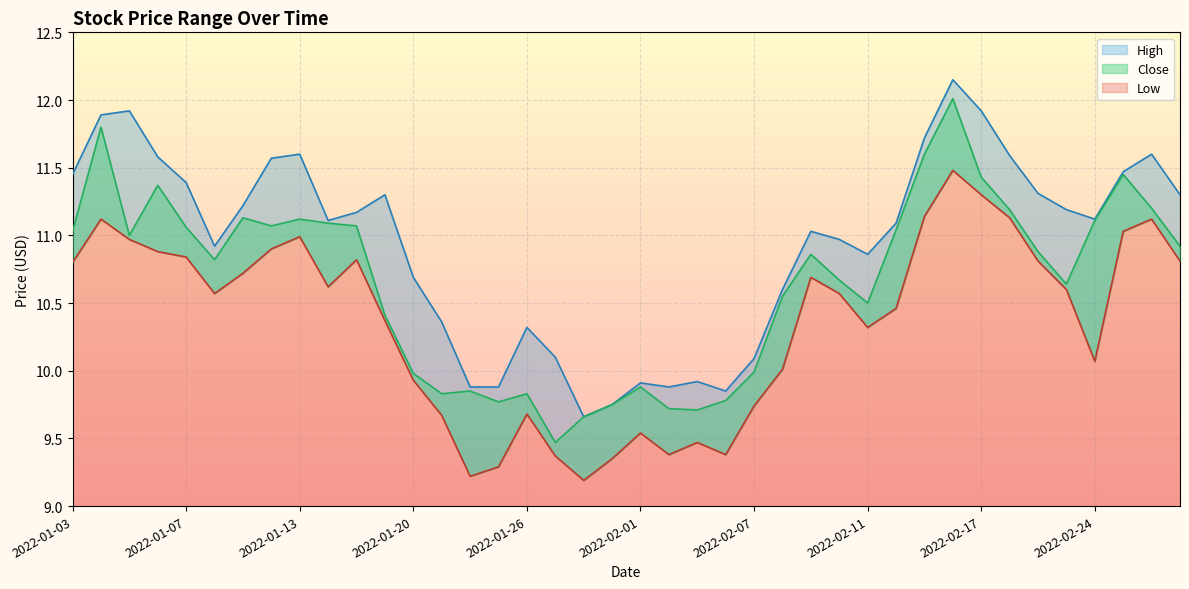

List the series in order of their peak value, highest first.

High, Close, Low